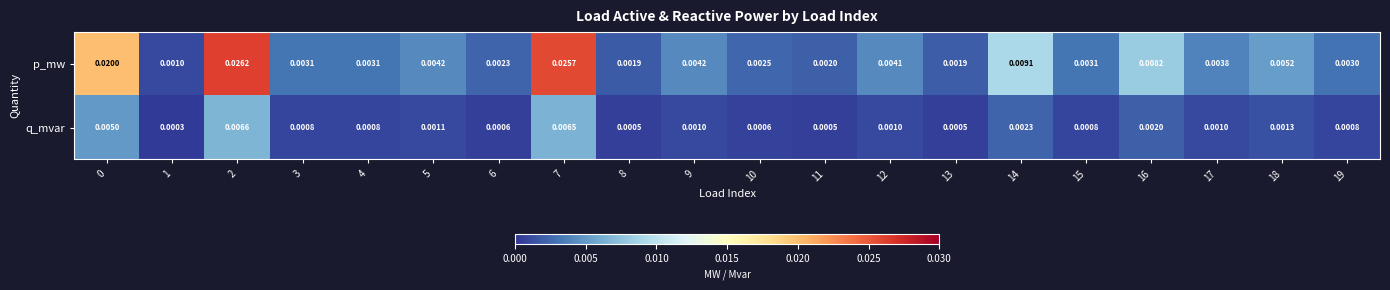

Is the value of q_mvar at 8 greater than the value of p_mw at 14?

No